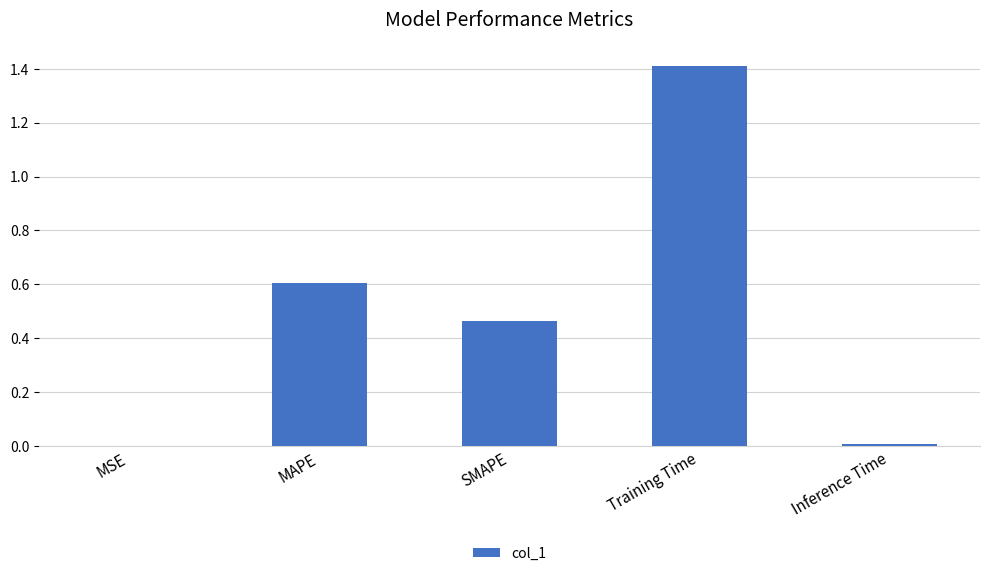

Which category has the highest value across all series?

Training Time